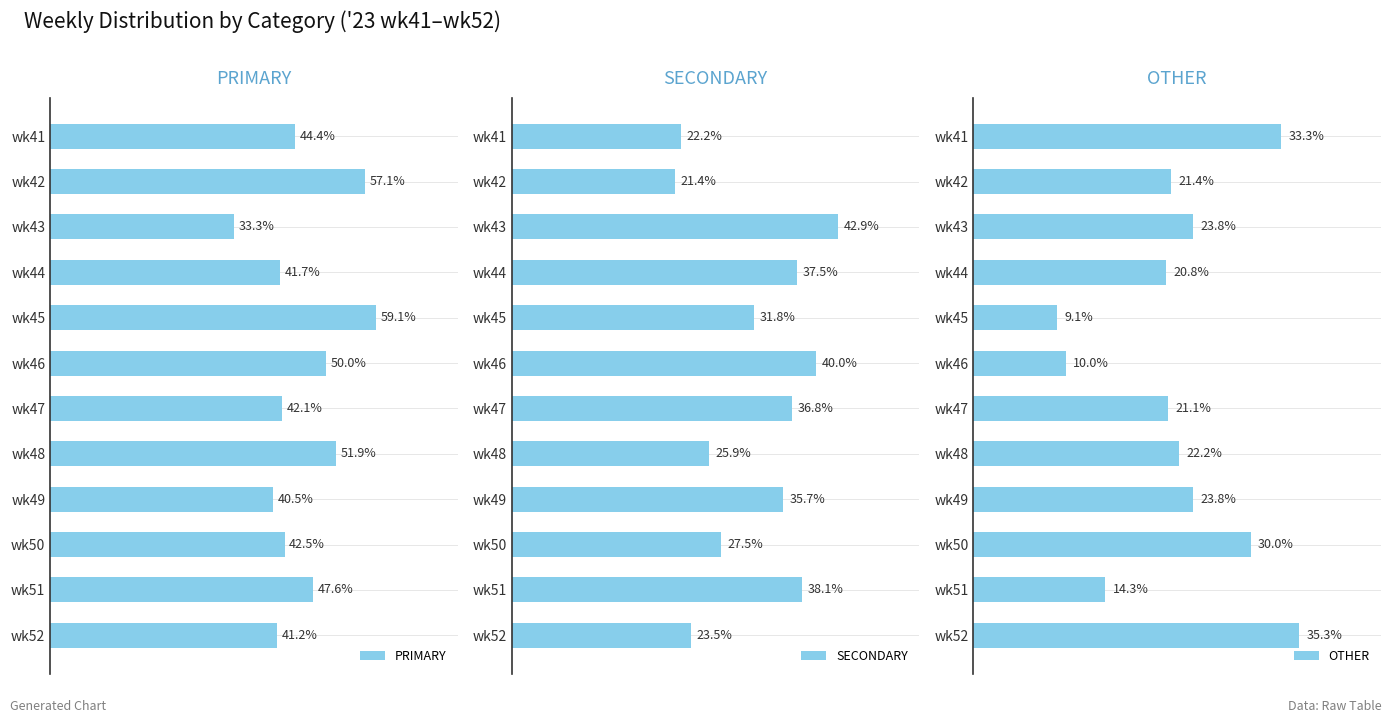

Where is PRIMARY nearest to the value 46?

wk41